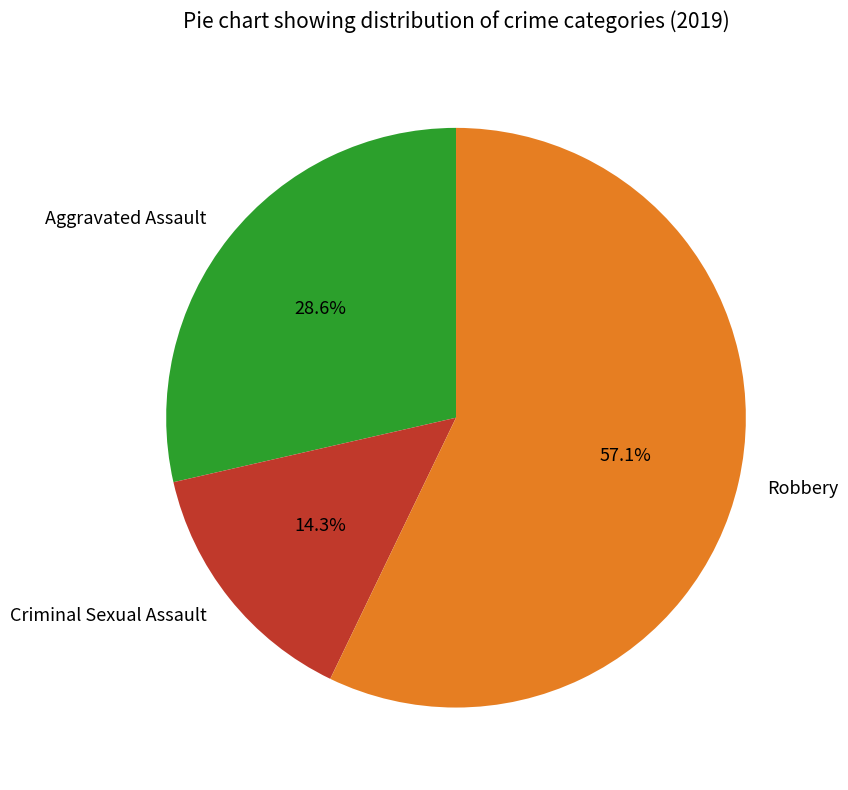

Which slice represents more than half of the pie?

Robbery